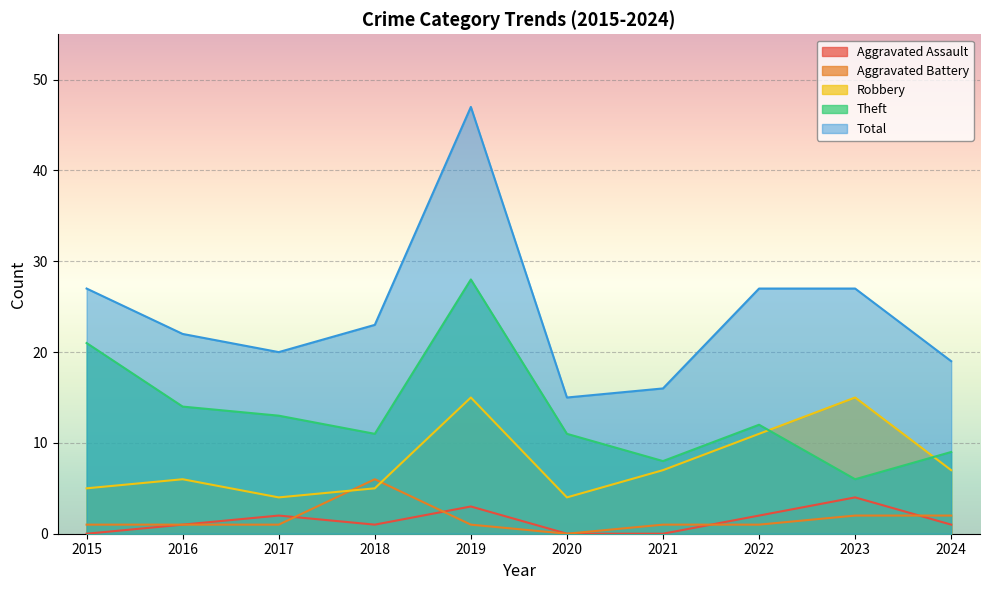

How many distinct data groups are displayed?

5